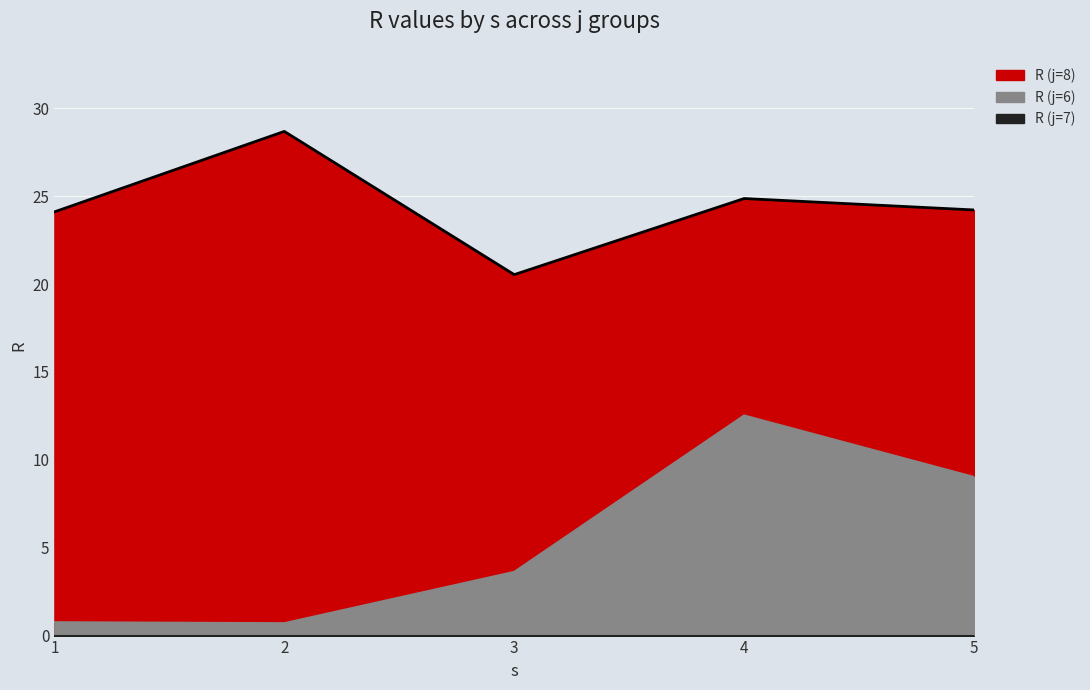

What is the average value of the R (j=6) series?

5.3